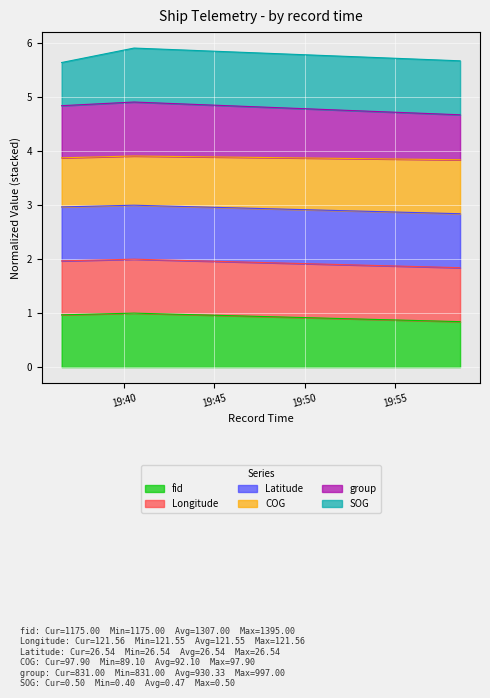

Where is fid nearest to the value 0?

2024-04-18 19:58:36